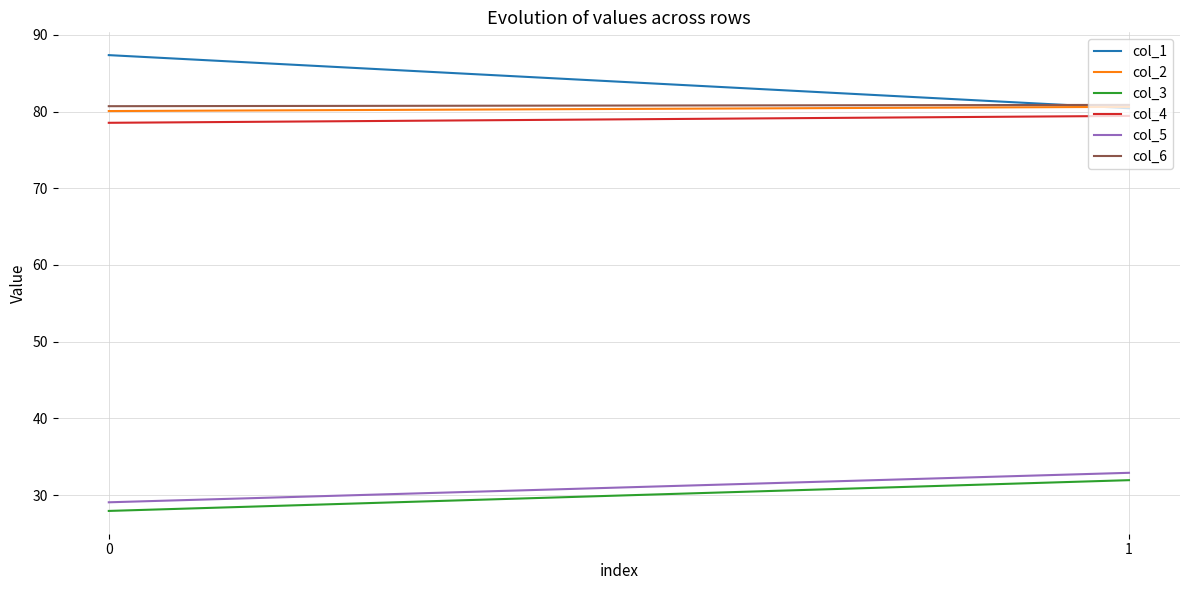

What is the total value across all series at 1?

386.2